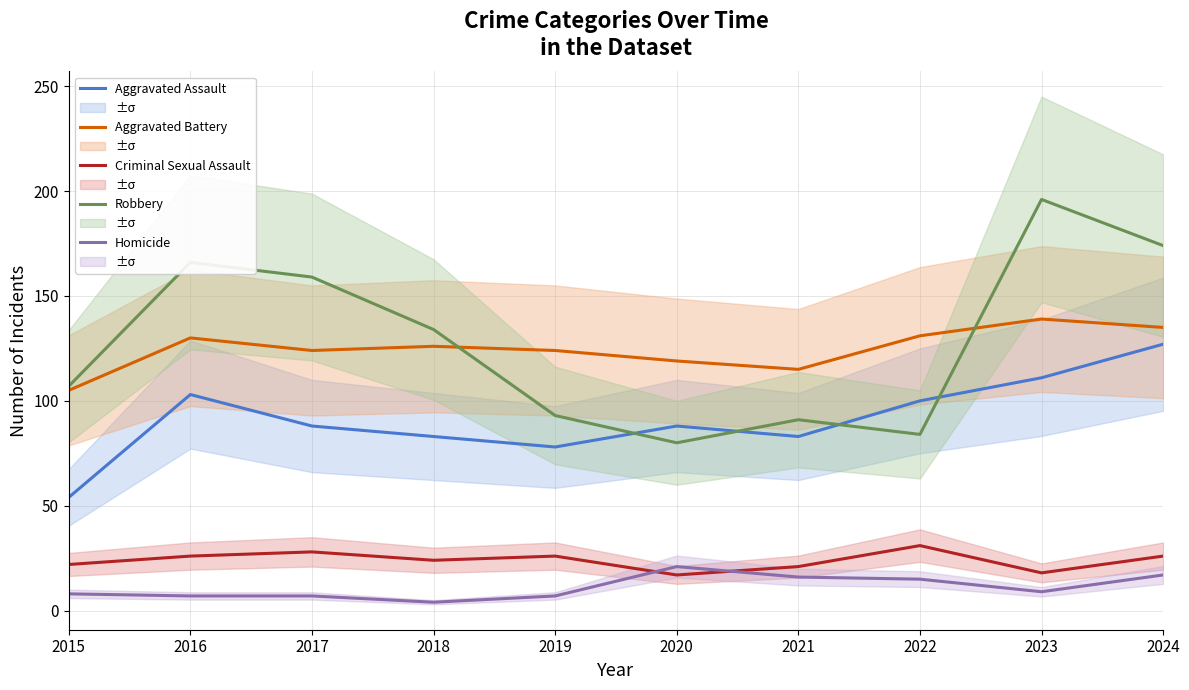

Reading left to right, transcribe all the data shown in this chart.

Aggravated Assault: 2015=54	2016=103	2017=88	2018=83	2019=78	2020=88	2021=83	2022=100	2023=111	2024=127
Aggravated Battery: 2015=105	2016=130	2017=124	2018=126	2019=124	2020=119	2021=115	2022=131	2023=139	2024=135
Criminal Sexual Assault: 2015=22	2016=26	2017=28	2018=24	2019=26	2020=17	2021=21	2022=31	2023=18	2024=26
Robbery: 2015=107	2016=166	2017=159	2018=134	2019=93	2020=80	2021=91	2022=84	2023=196	2024=174
Homicide: 2015=8	2016=7	2017=7	2018=4	2019=7	2020=21	2021=16	2022=15	2023=9	2024=17